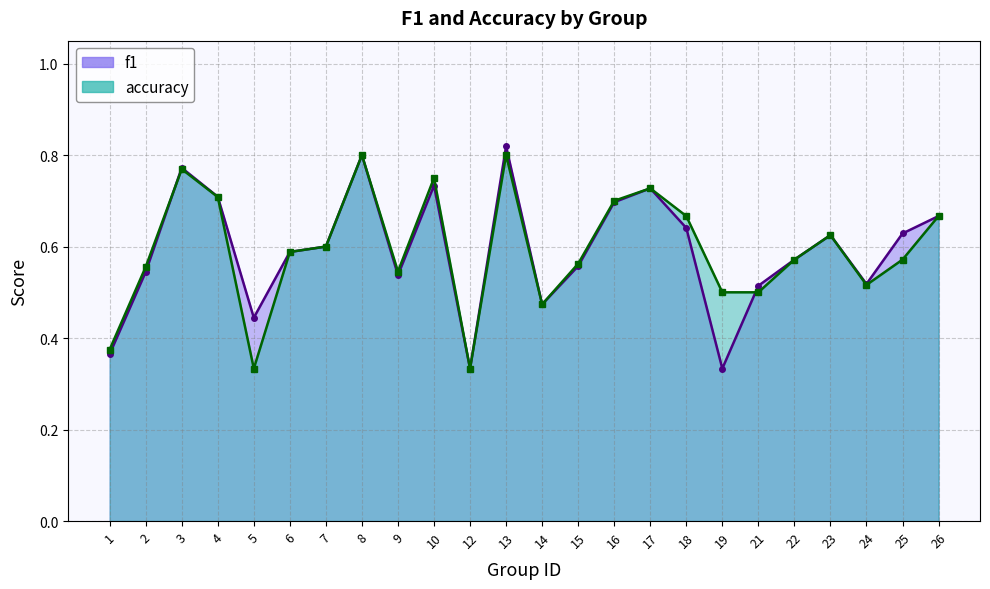

Reading left to right, transcribe all the data shown in this chart.

f1: 1=0.4	2=0.5	3=0.8	4=0.7	5=0.4	6=0.6	7=0.6	8=0.8	9=0.5	10=0.7	12=0.3	13=0.8	14=0.5	15=0.6	16=0.7	17=0.7	18=0.6	19=0.3	21=0.5	22=0.6	23=0.6	24=0.5	25=0.6	26=0.7
accuracy: 1=0.4	2=0.6	3=0.8	4=0.7	5=0.3	6=0.6	7=0.6	8=0.8	9=0.5	10=0.8	12=0.3	13=0.8	14=0.5	15=0.6	16=0.7	17=0.7	18=0.7	19=0.5	21=0.5	22=0.6	23=0.6	24=0.5	25=0.6	26=0.7